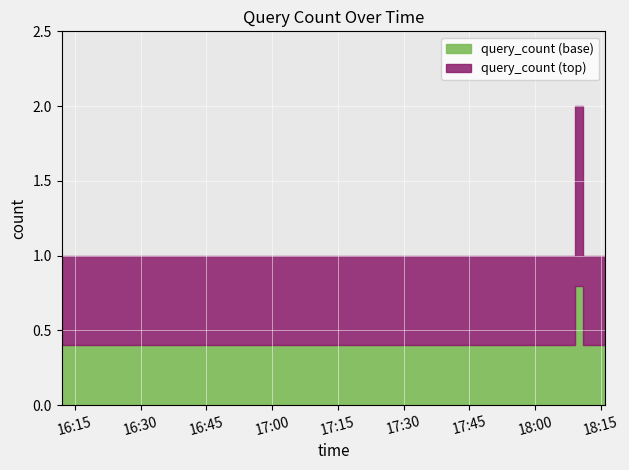

The chart shows a value of 1 at 2019-06-24 17:04:00. True or false?

True